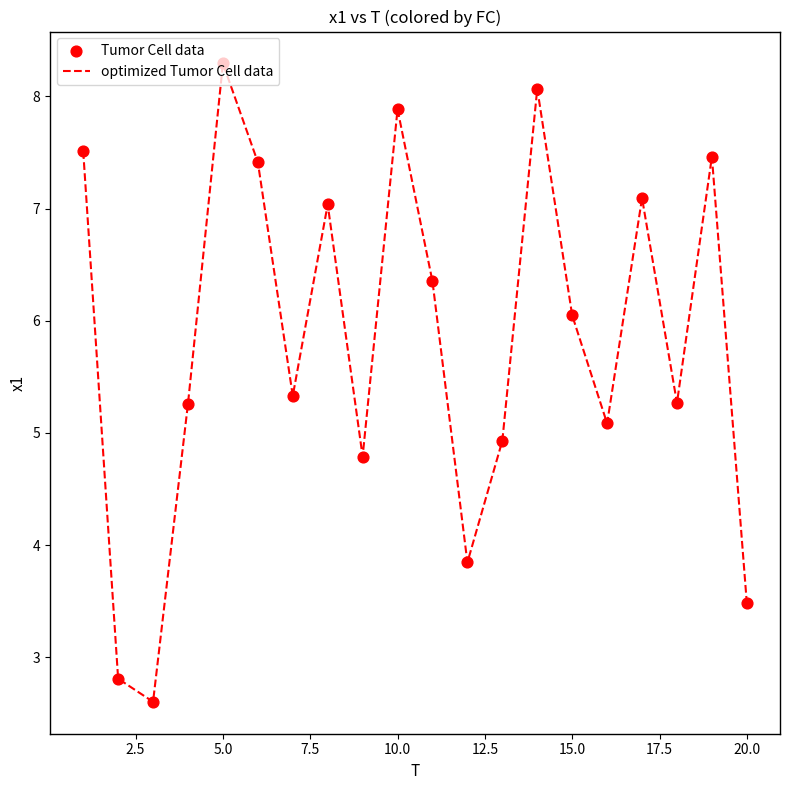

What is the minimum value shown in the chart?

2.6